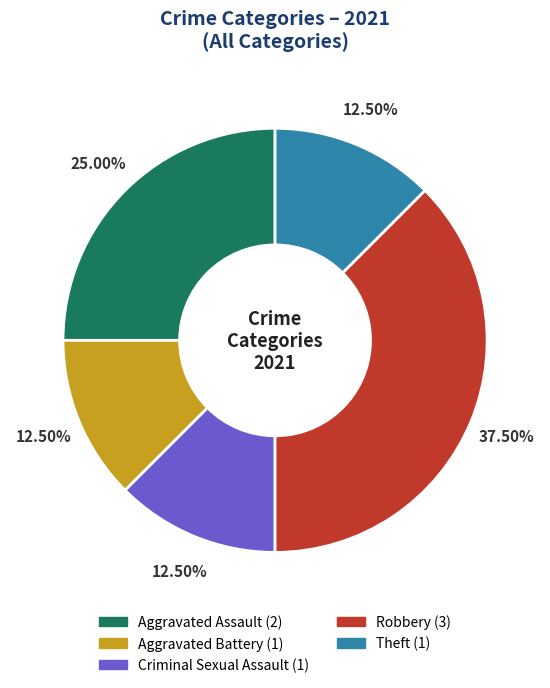

Count the number of slices in the pie.

5